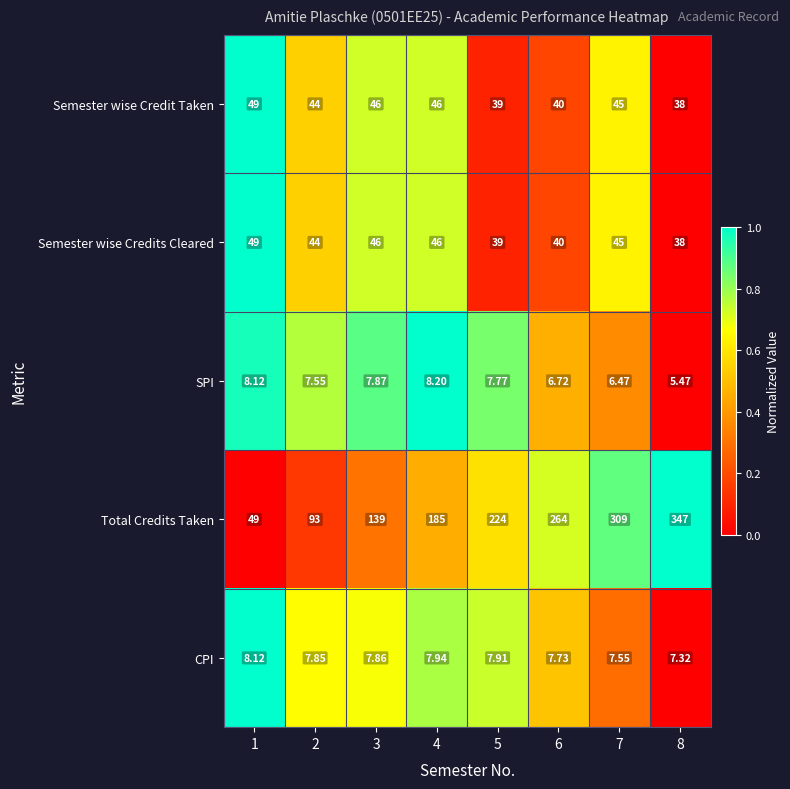

Is the value of CPI at 6 greater than the value of Semester wise Credit Taken at 6?

No